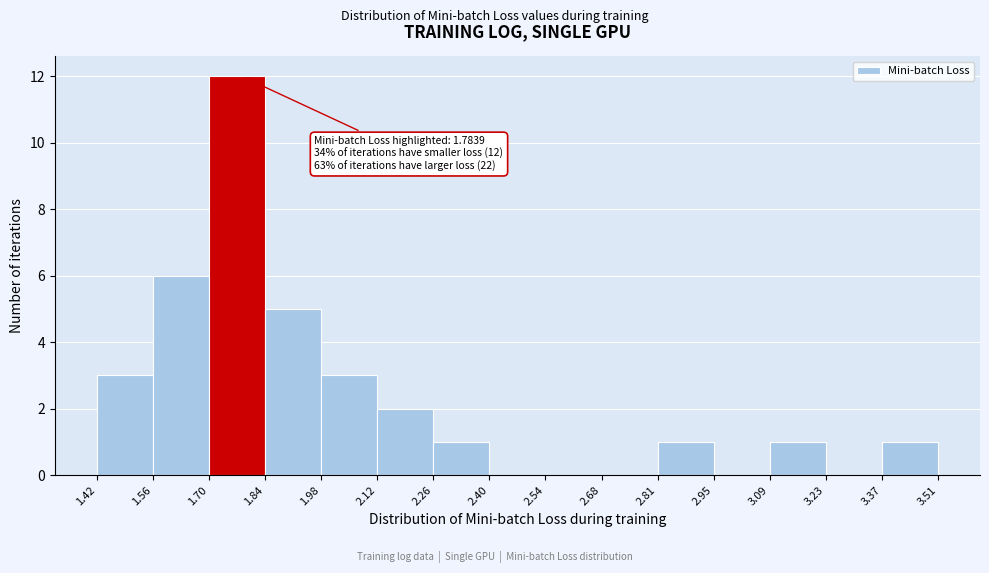

Over which range of the x-axis is the bar tallest?

1.70 to 1.84